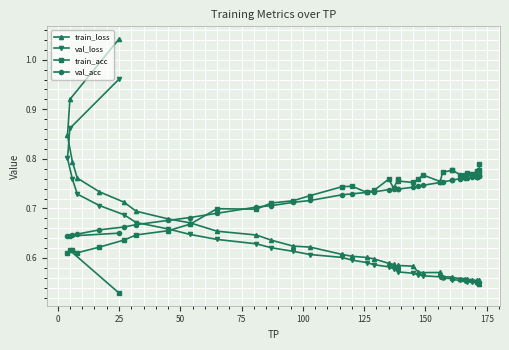

What is the minimum value for val_acc?

0.6